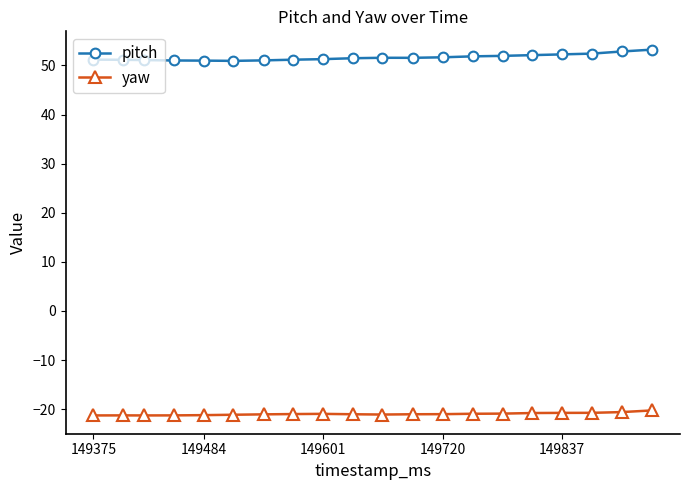

Does the chart have visible grid lines?

No